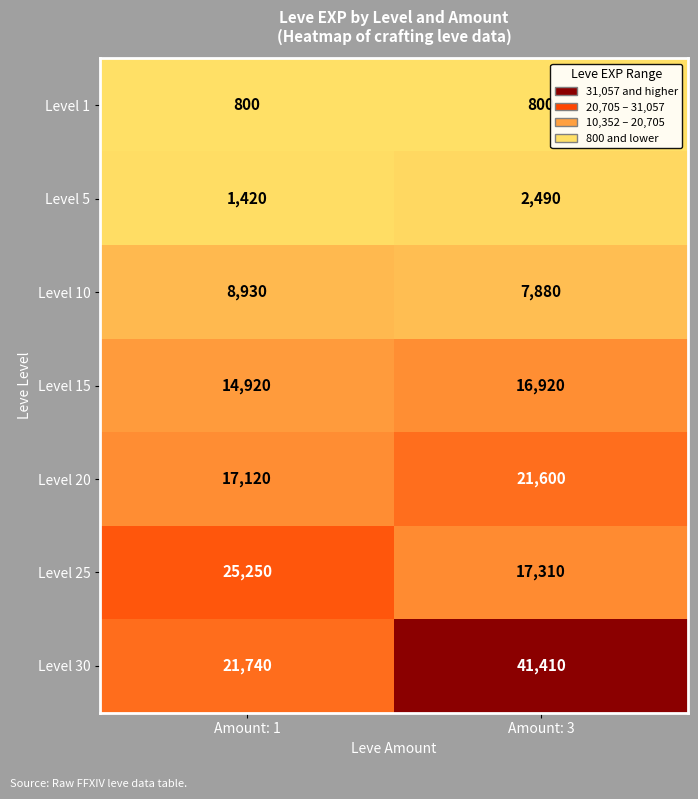

Which series has the largest range (max minus min)?

Level 30